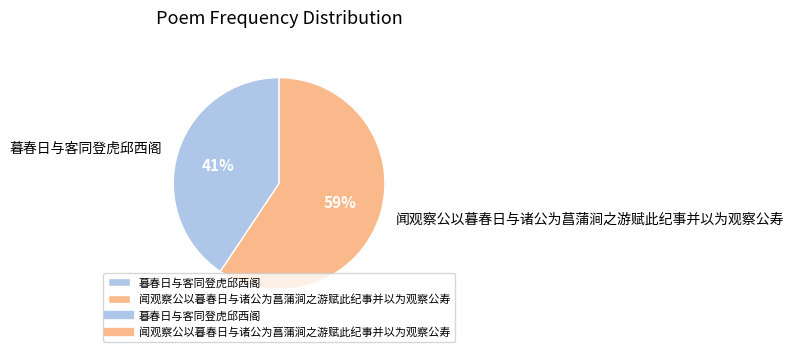

To the nearest percent, what is the average slice percentage?

50%